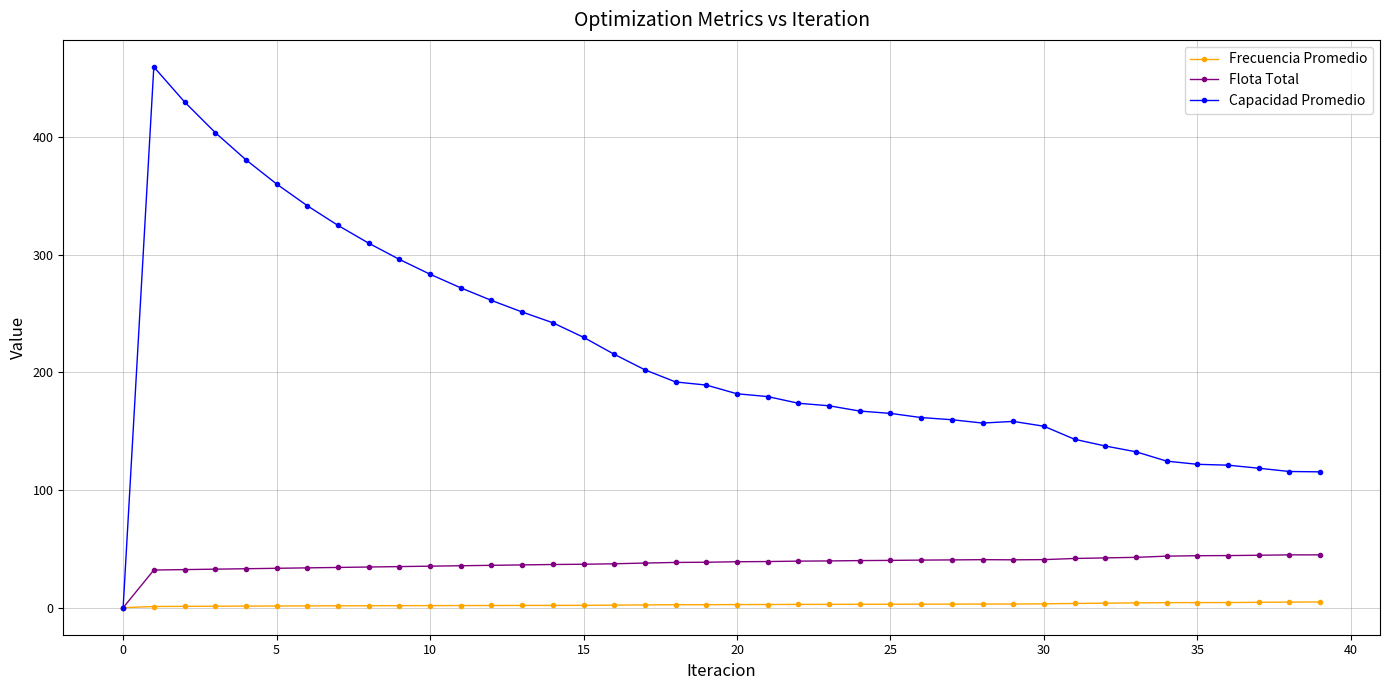

Which series has the largest range (max minus min)?

Capacidad Promedio